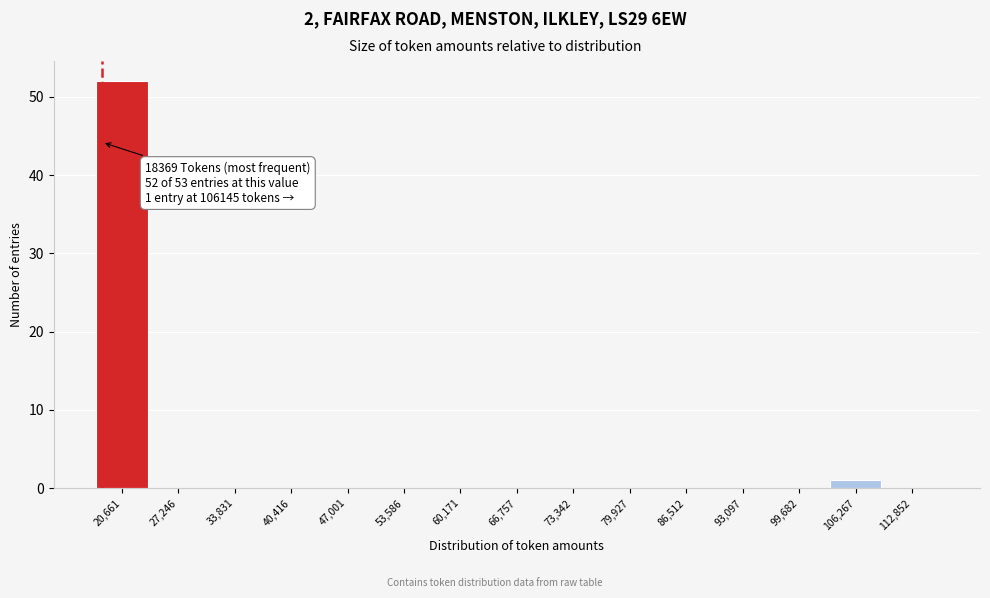

Which range on the x-axis has the tallest bar?

17000 to 24000